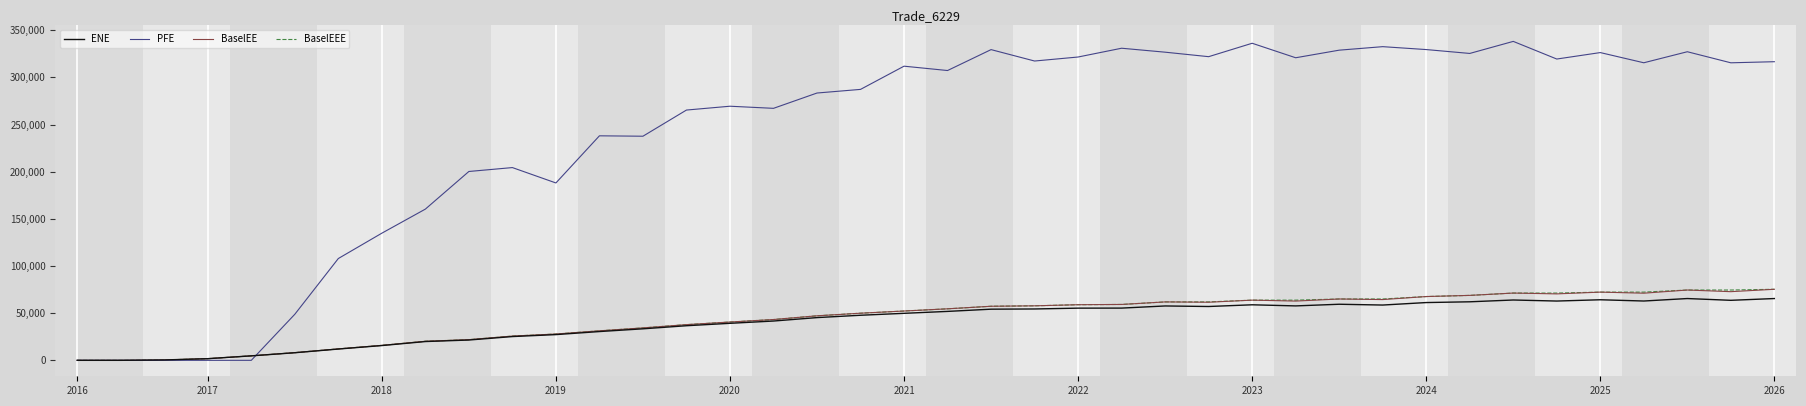

Which series has the widest spread of values?

PFE